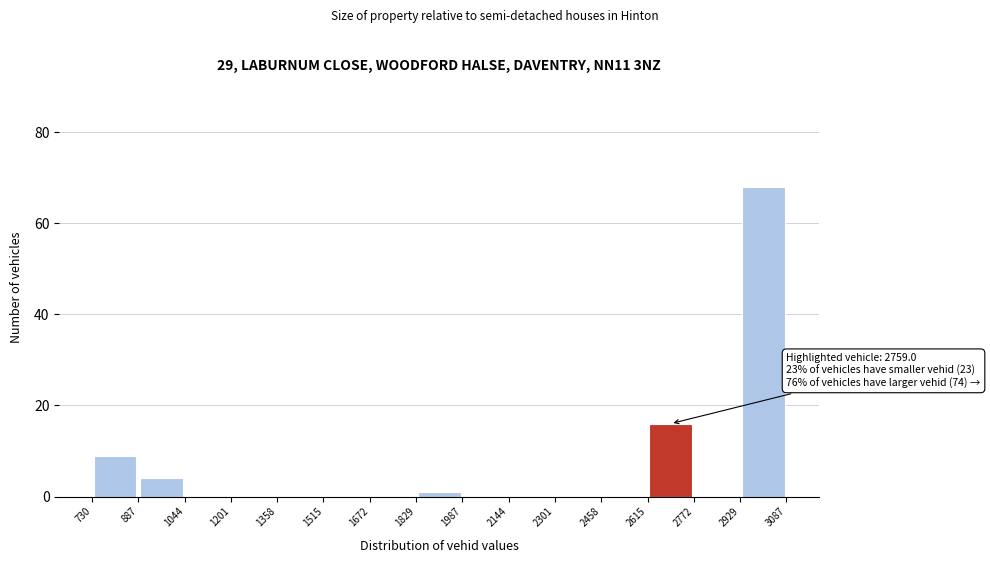

Which range on the x-axis has the tallest bar?

2929 to 3087